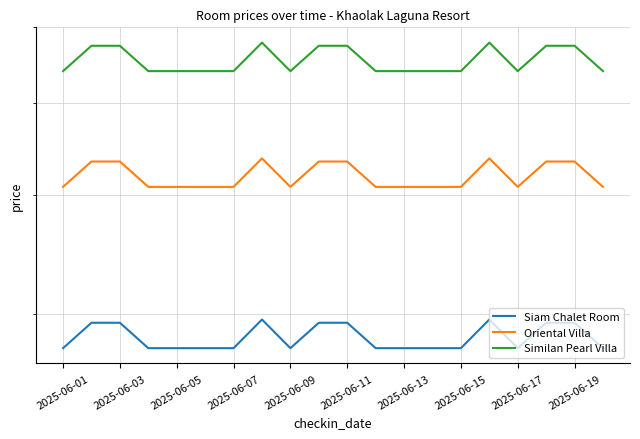

What is the approximate value of Similan Pearl Villa at 2025-06-01?

5399